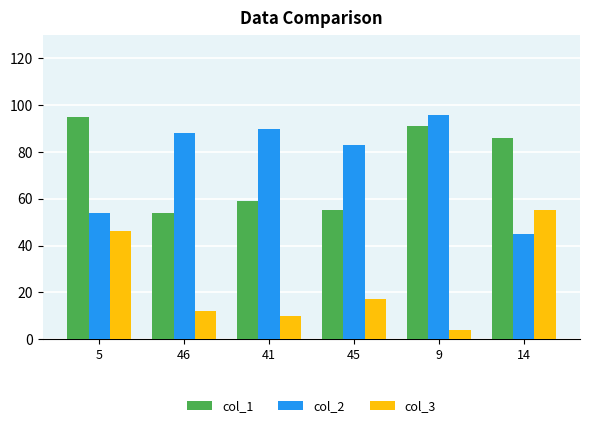

How many series are shown in this chart?

3